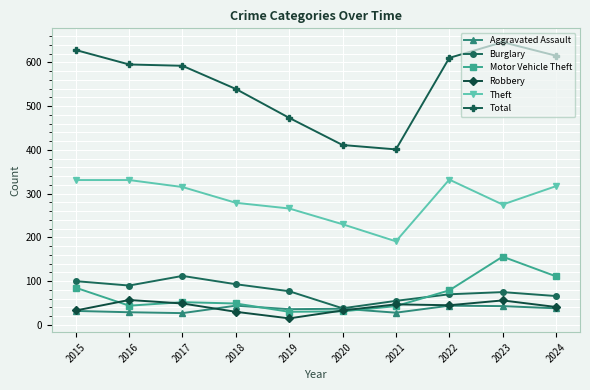

Is the value of Total at 2019 greater than the value of Motor Vehicle Theft at 2022?

Yes